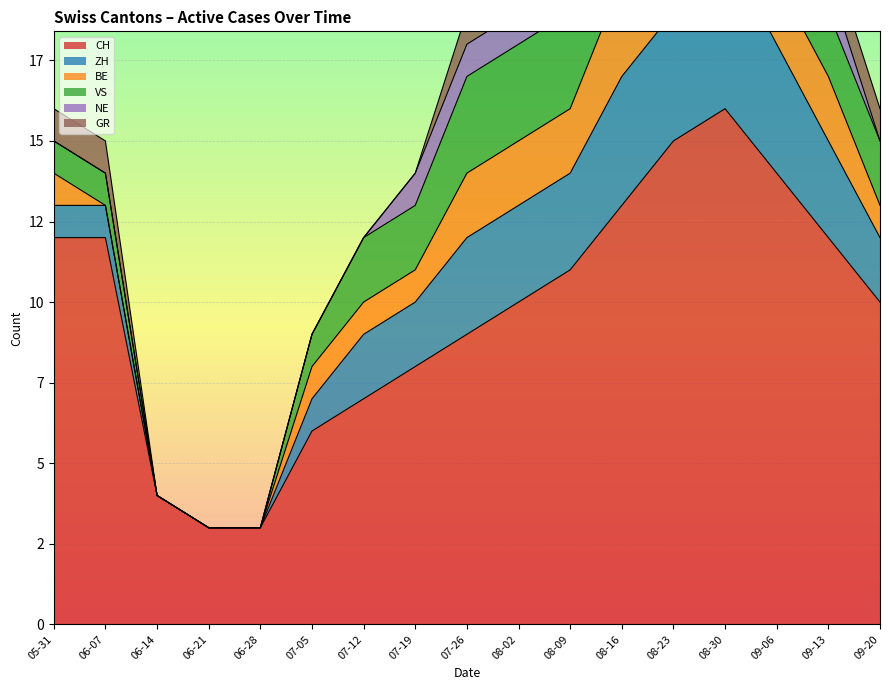

Reading right to left, what are all the values shown in this chart?

CH: 2020-09-20=10	2020-09-13=12	2020-09-06=14	2020-08-30=16	2020-08-23=15	2020-08-16=13	2020-08-09=11	2020-08-02=10	2020-07-26=9	2020-07-19=8	2020-07-12=7	2020-07-05=6	2020-06-28=3	2020-06-21=3	2020-06-14=4	2020-06-07=12	2020-05-31=12
ZH: 2020-09-20=2	2020-09-13=3	2020-09-06=4	2020-08-30=5	2020-08-23=4	2020-08-16=4	2020-08-09=3	2020-08-02=3	2020-07-26=3	2020-07-19=2	2020-07-12=2	2020-07-05=1	2020-06-28=0	2020-06-21=0	2020-06-14=0	2020-06-07=1	2020-05-31=1
BE: 2020-09-20=1	2020-09-13=2	2020-09-06=2	2020-08-30=3	2020-08-23=3	2020-08-16=3	2020-08-09=2	2020-08-02=2	2020-07-26=2	2020-07-19=1	2020-07-12=1	2020-07-05=1	2020-06-28=0	2020-06-21=0	2020-06-14=0	2020-06-07=0	2020-05-31=1
VS: 2020-09-20=2	2020-09-13=2	2020-09-06=3	2020-08-30=4	2020-08-23=4	2020-08-16=3	2020-08-09=3	2020-08-02=3	2020-07-26=3	2020-07-19=2	2020-07-12=2	2020-07-05=1	2020-06-28=0	2020-06-21=0	2020-06-14=0	2020-06-07=1	2020-05-31=1
NE: 2020-09-20=0	2020-09-13=1	2020-09-06=1	2020-08-30=2	2020-08-23=2	2020-08-16=2	2020-08-09=1	2020-08-02=1	2020-07-26=1	2020-07-19=1	2020-07-12=0	2020-07-05=0	2020-06-28=0	2020-06-21=0	2020-06-14=0	2020-06-07=0	2020-05-31=0
GR: 2020-09-20=1	2020-09-13=1	2020-09-06=2	2020-08-30=2	2020-08-23=2	2020-08-16=1	2020-08-09=1	2020-08-02=1	2020-07-26=1	2020-07-19=0	2020-07-12=0	2020-07-05=0	2020-06-28=0	2020-06-21=0	2020-06-14=0	2020-06-07=1	2020-05-31=1